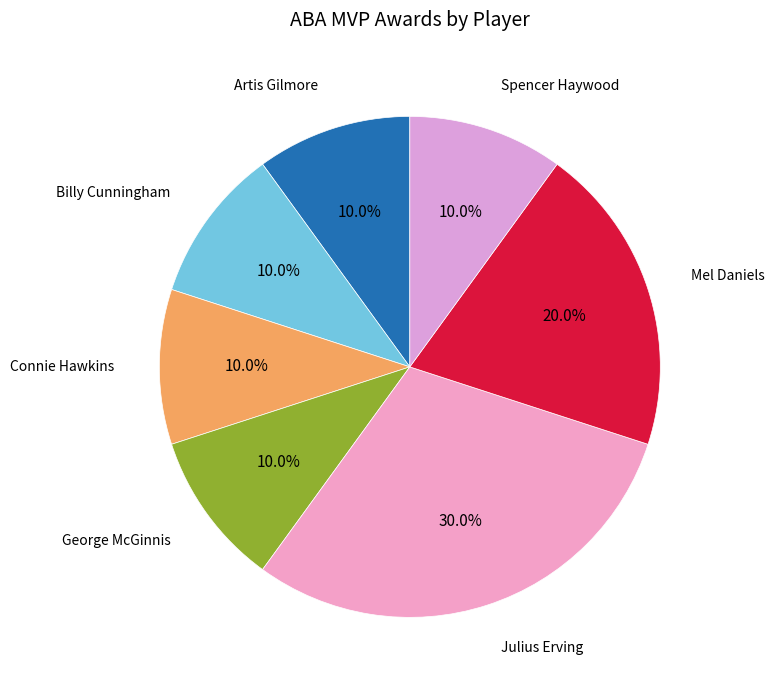

To the nearest percent, what is the average slice percentage?

14%